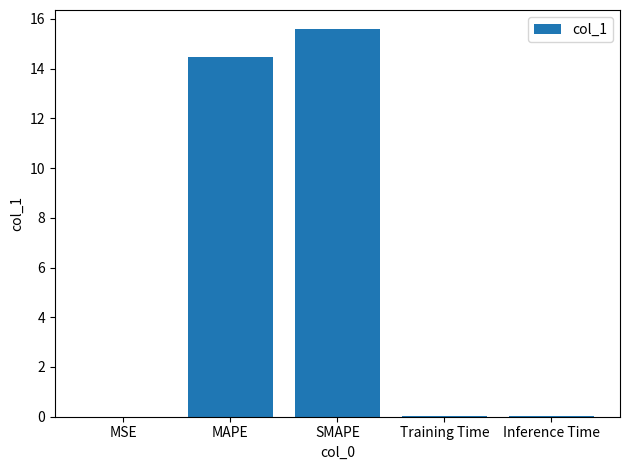

The chart shows a value of 0.0 at Inference Time. True or false?

True